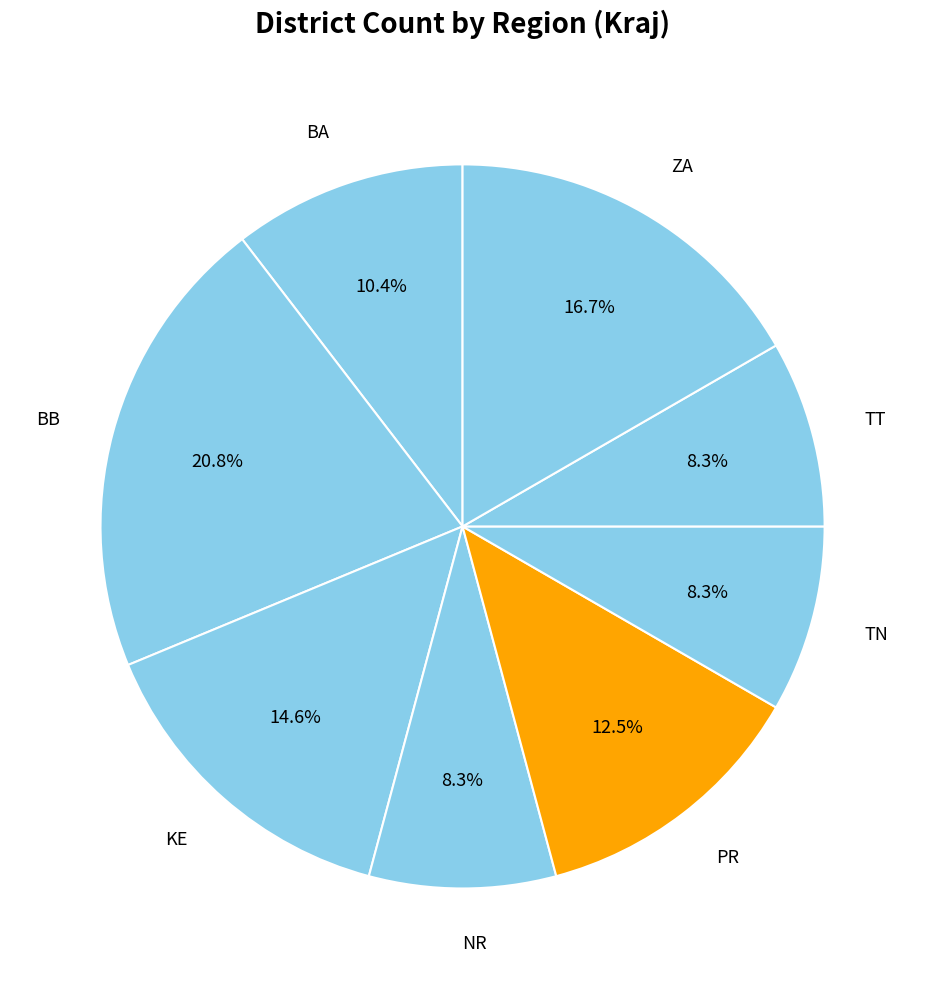

How many slices are in this pie chart?

8